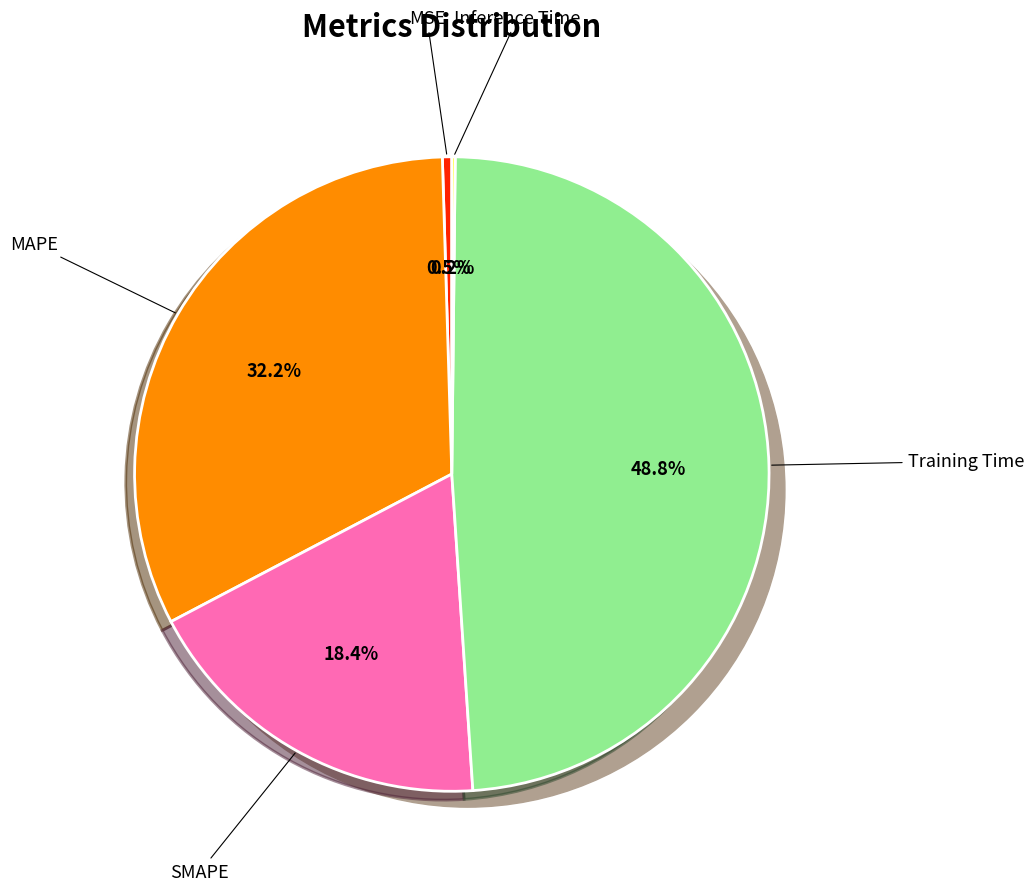

How much of the chart is everything except MSE?

99.5%